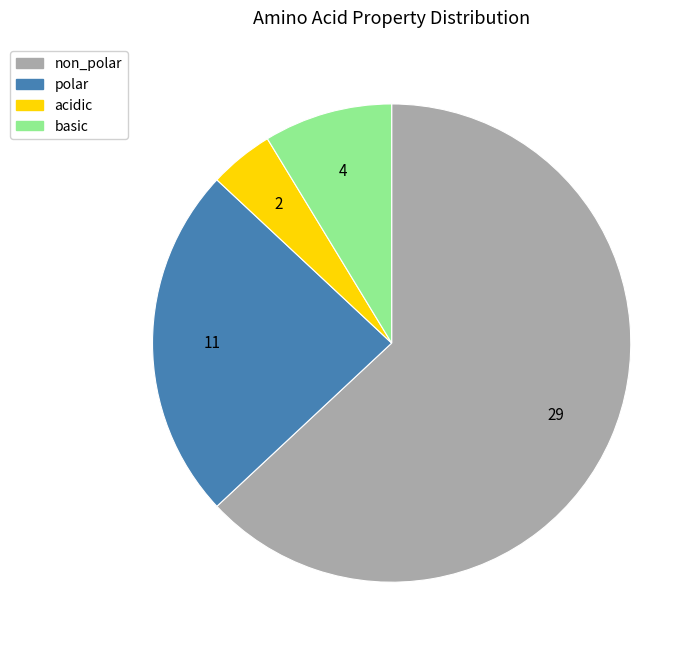

Is it true that non_polar is 50% of the pie?

False